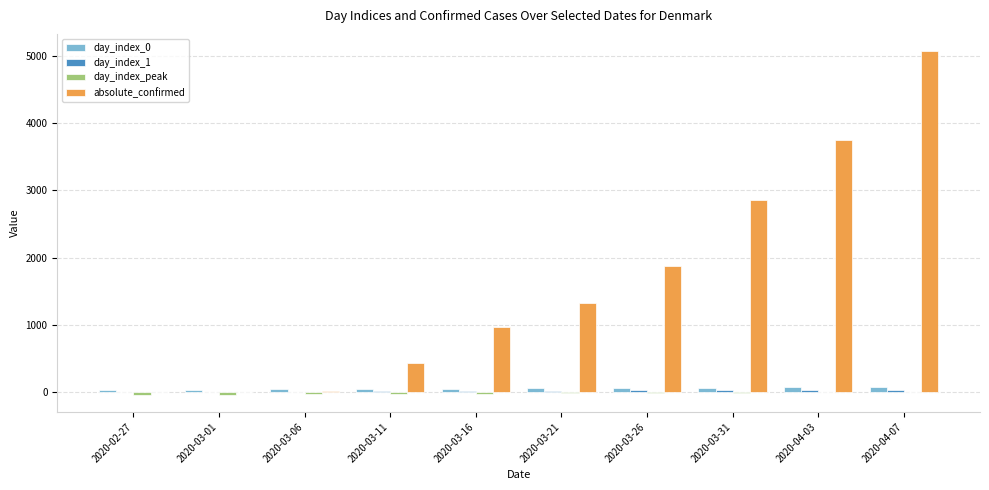

How many groups of bars are there?

10